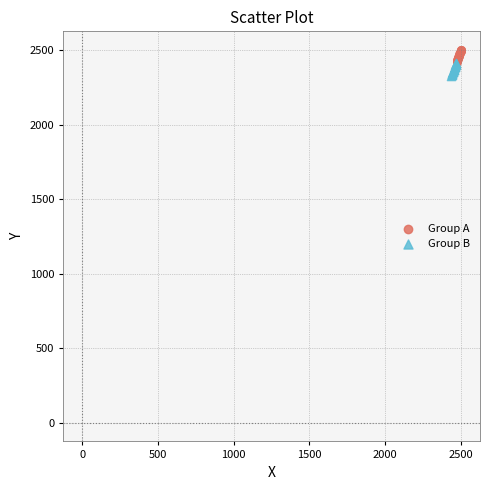

What are all the series names shown in the legend?

Group A, Group B